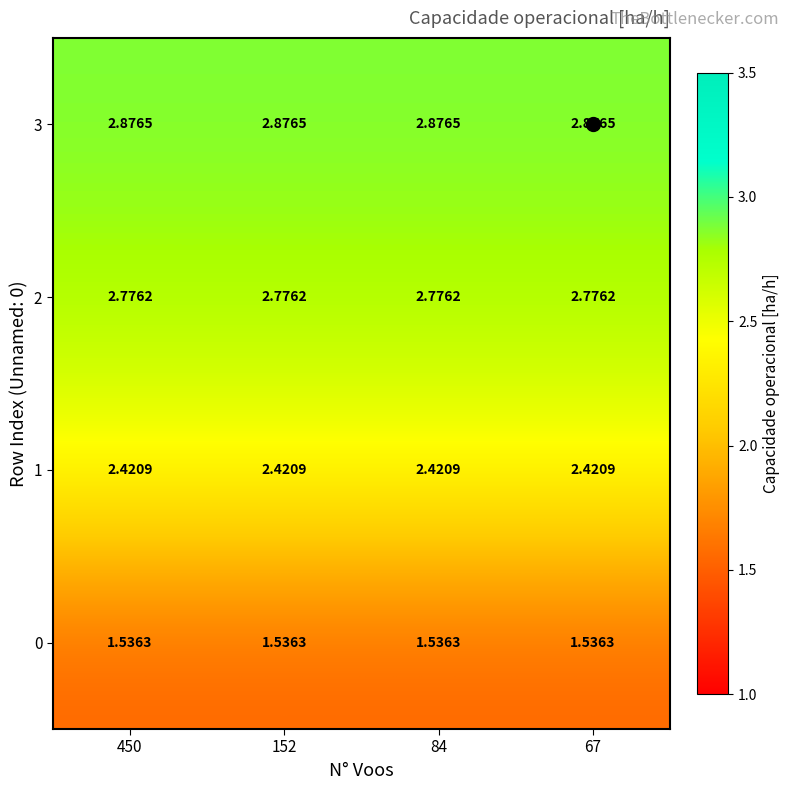

Is the value of 3 at 67 greater than the value of 0 at 84?

Yes